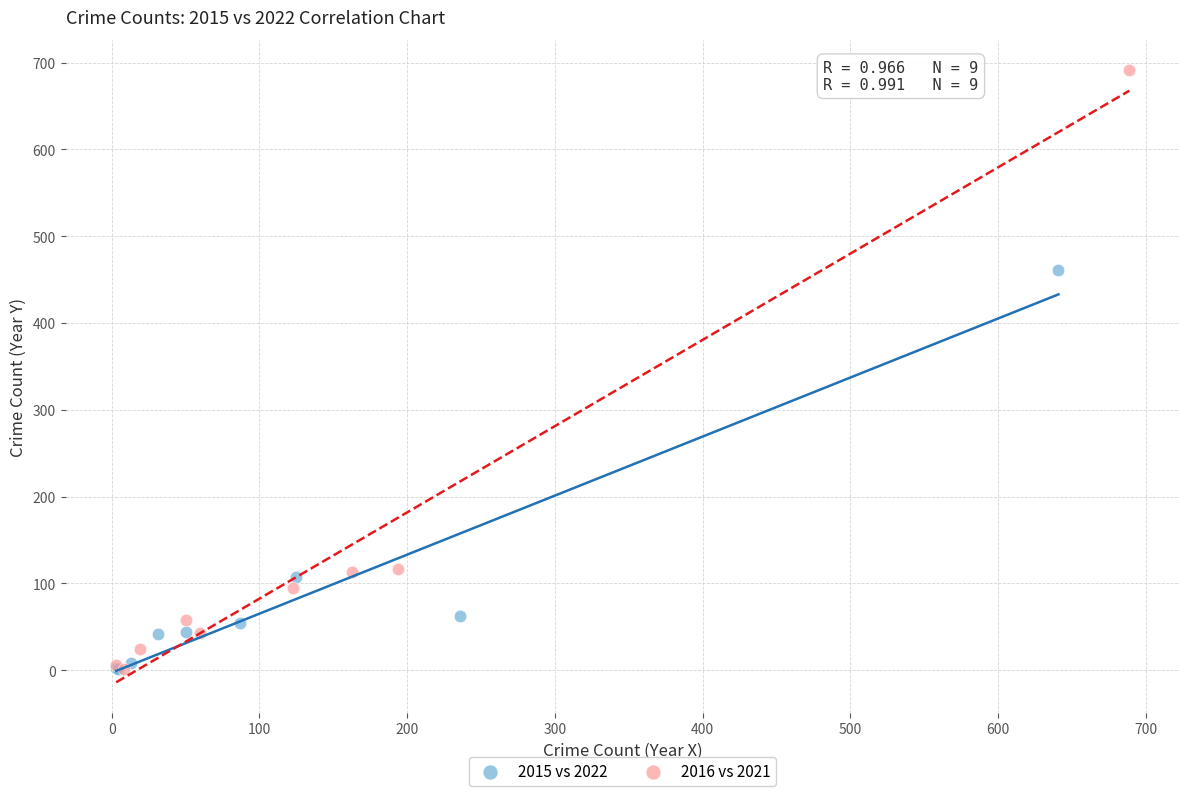

Which series has the widest spread of Y values?

2016 vs 2021